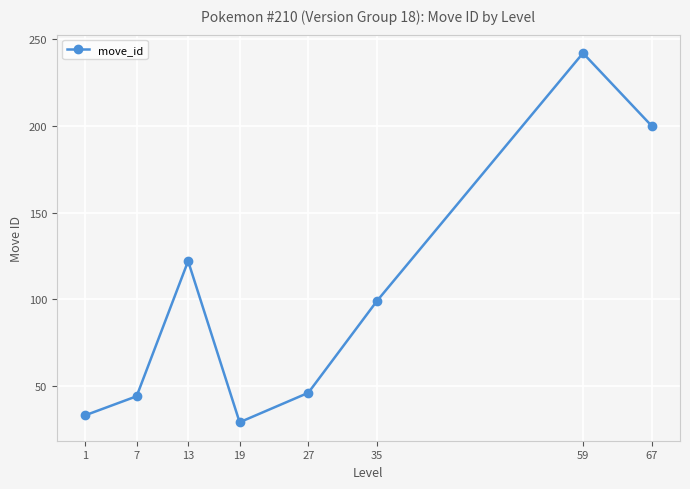

How many data points does each series have?

8